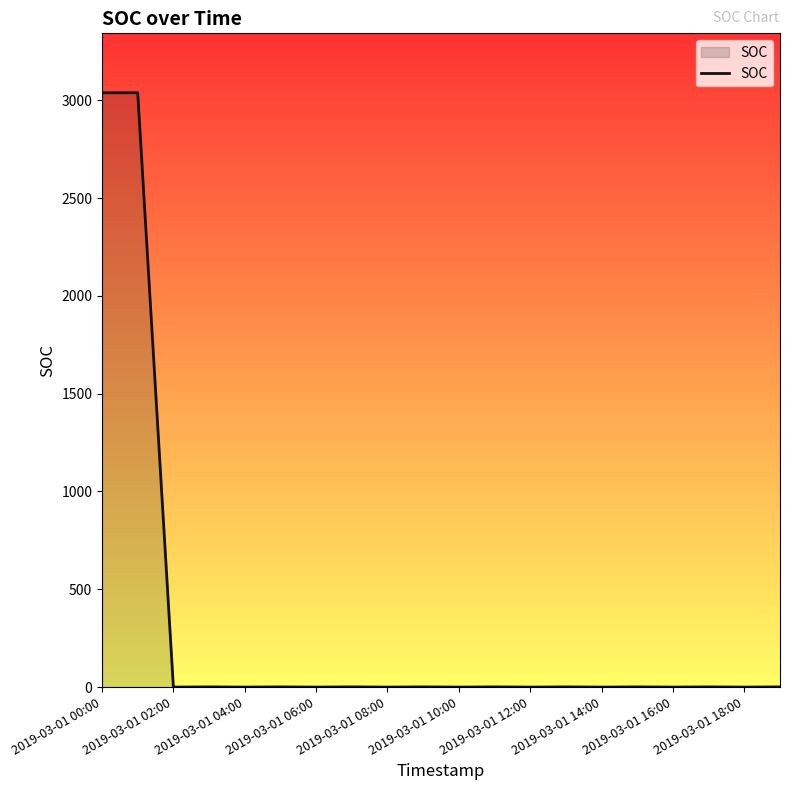

What is the greatest value displayed?

3038